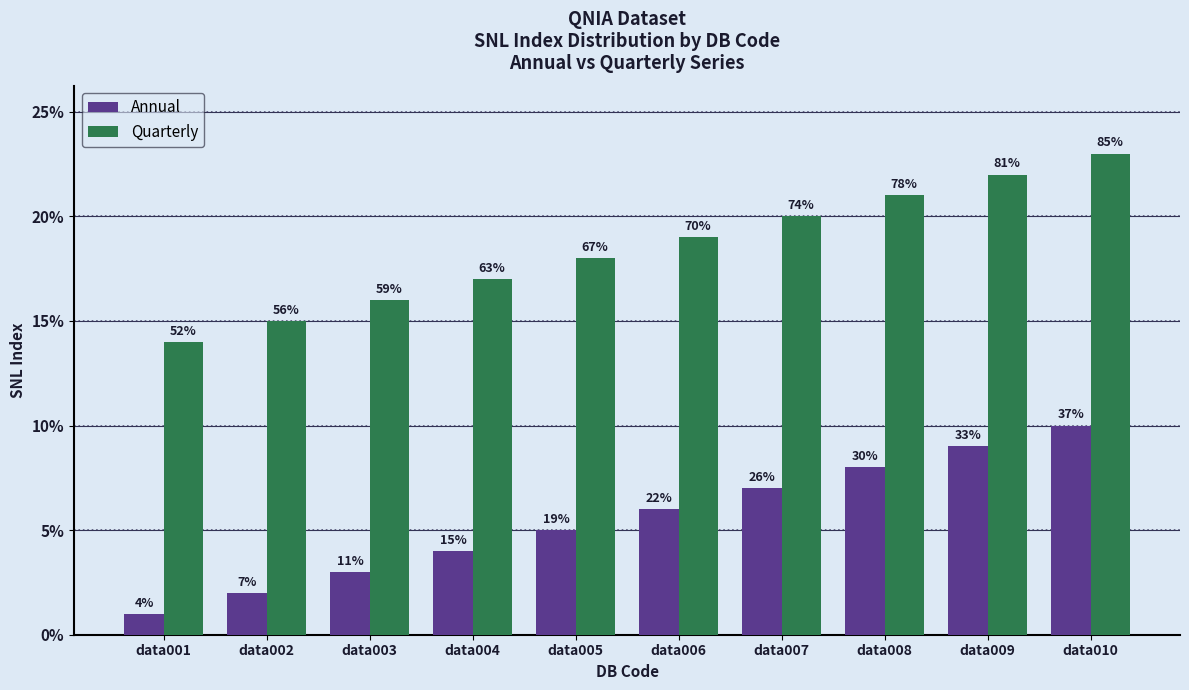

At how many categories does at least one series exceed 15?

8